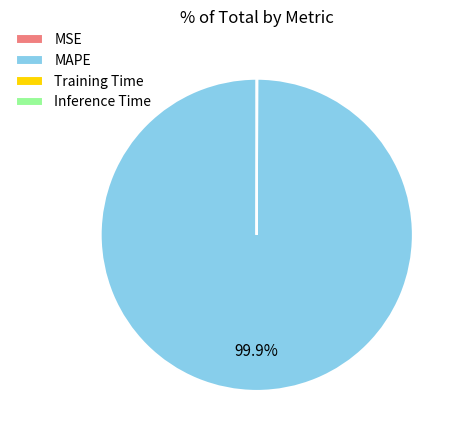

Is there any slice that represents more than half of the pie?

Yes